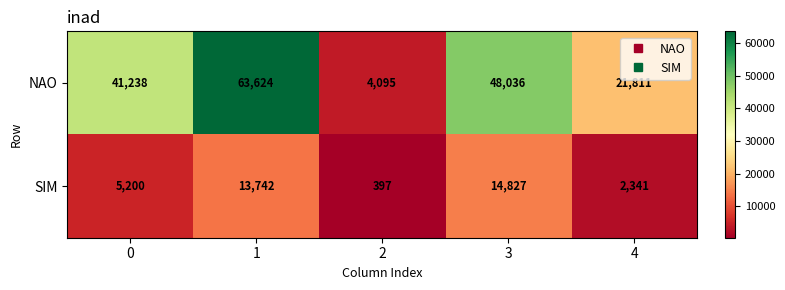

Reading right to left, list all the values displayed in this chart.

NAO: 4=21811	3=48036	2=4095	1=63624	0=41238
SIM: 4=2341	3=14827	2=397	1=13742	0=5200